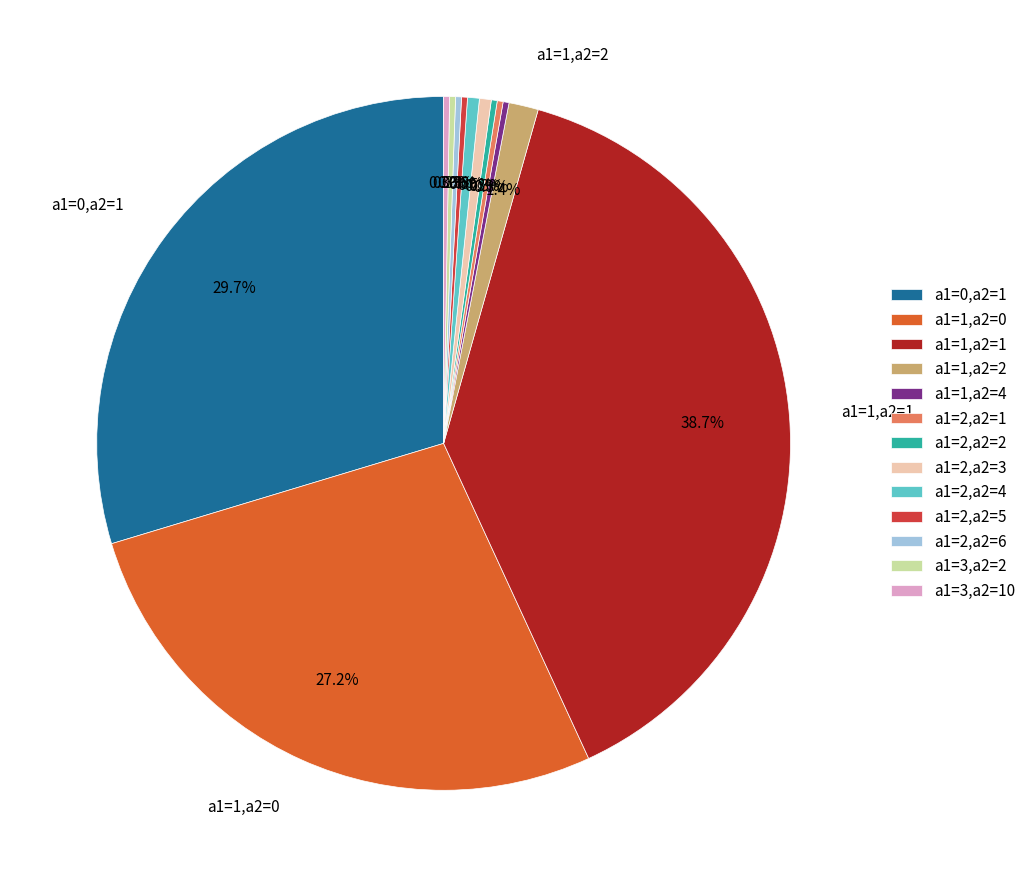

Does a1=0,a2=1 account for over 50% of the chart?

No